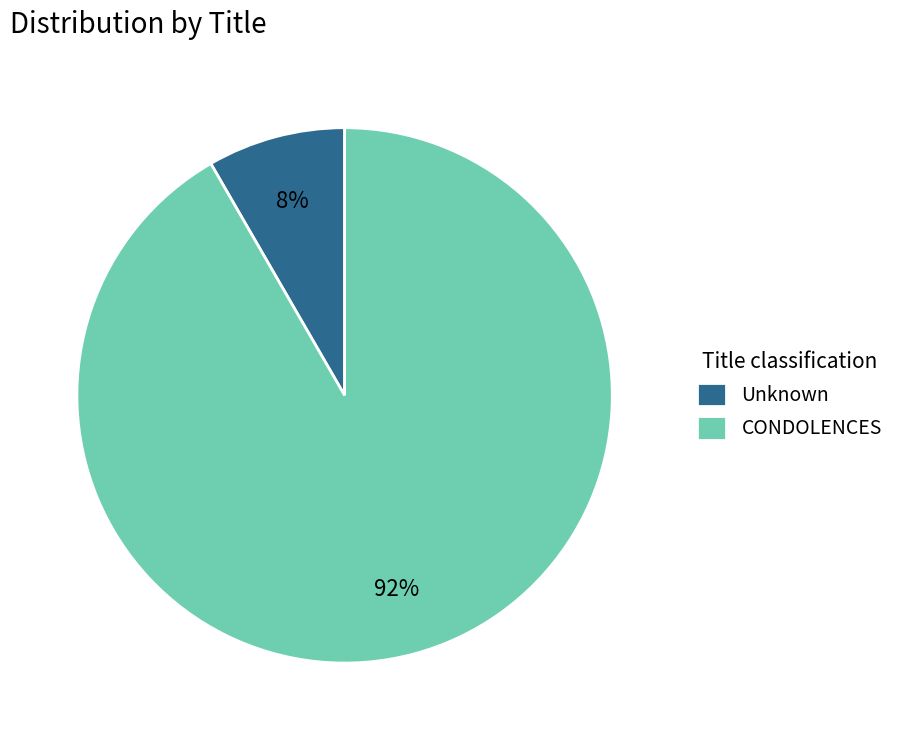

How many slices are in this pie chart?

2